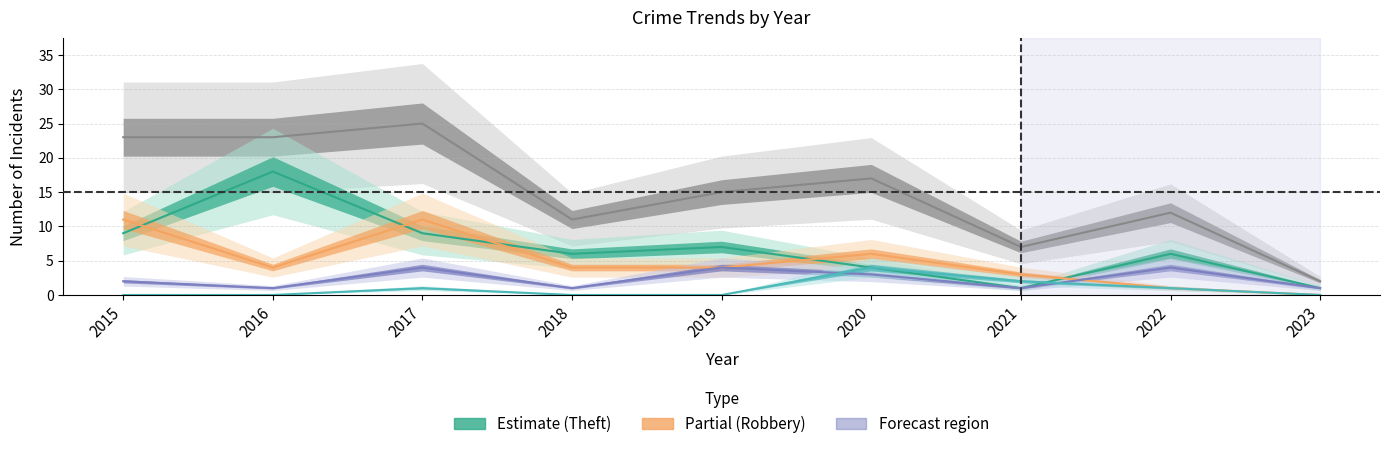

Which category has the lowest value across all series?

2015